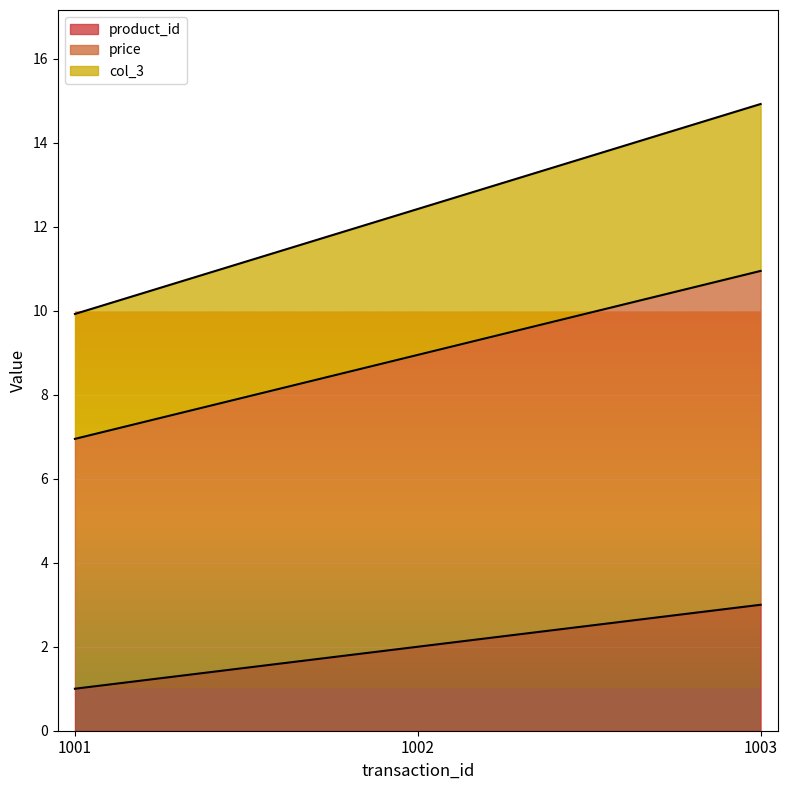

What is the value of the price point at the 2nd from the left?

8.9